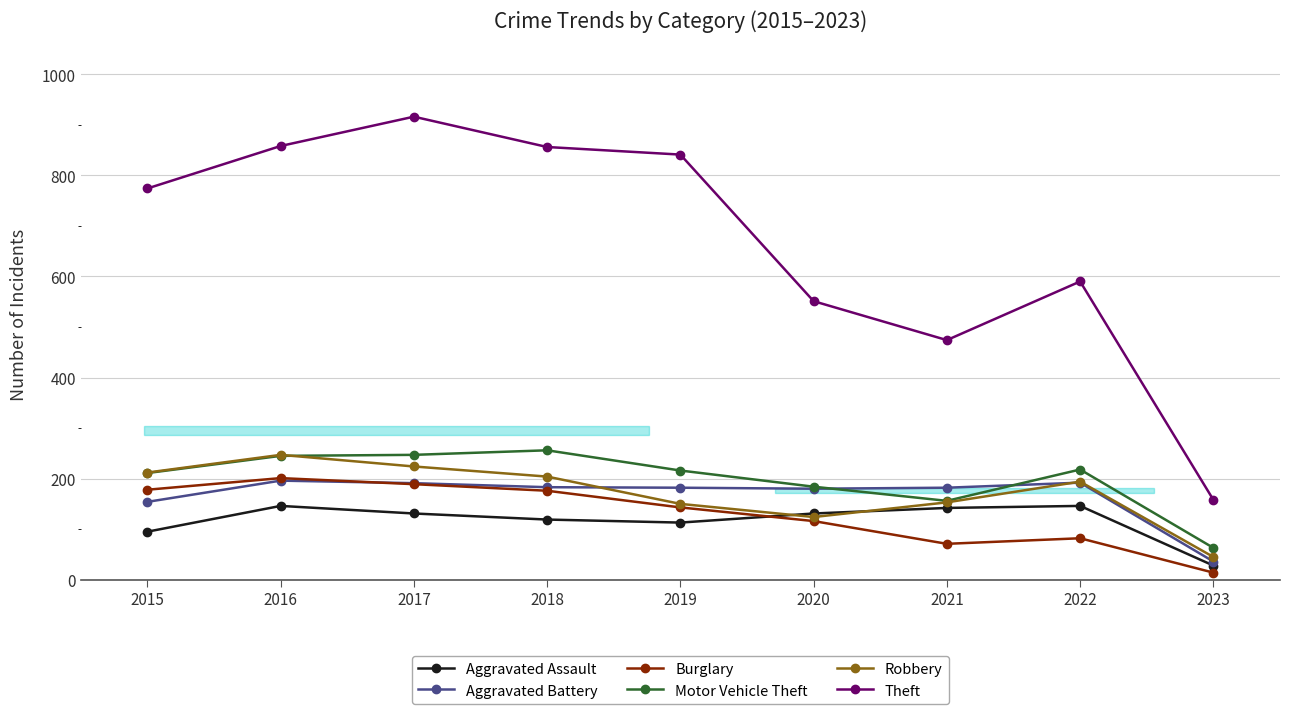

True or false: Theft and Motor Vehicle Theft intersect in this chart.

False